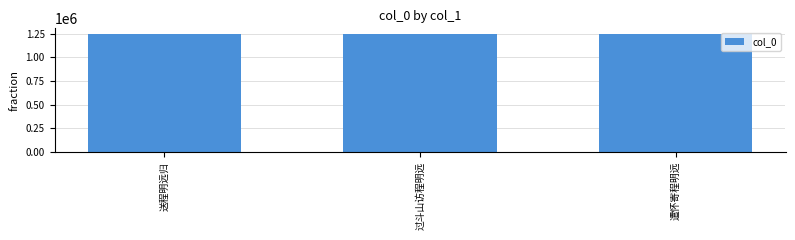

What is the maximum value shown in the chart?

1244665